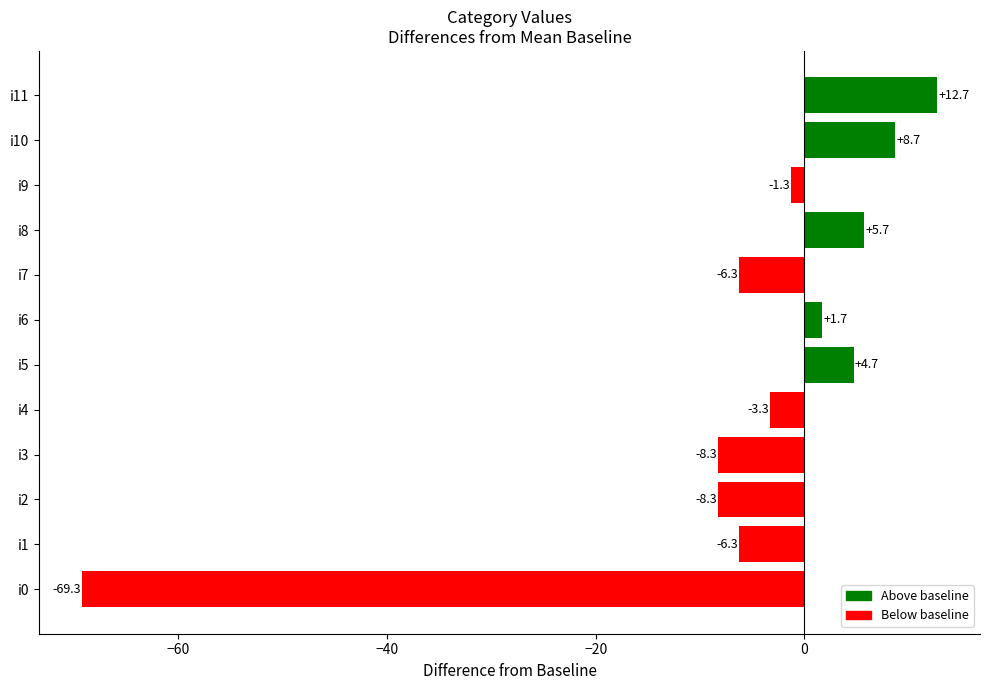

What is the change in value from i0 to i1?

+63.0